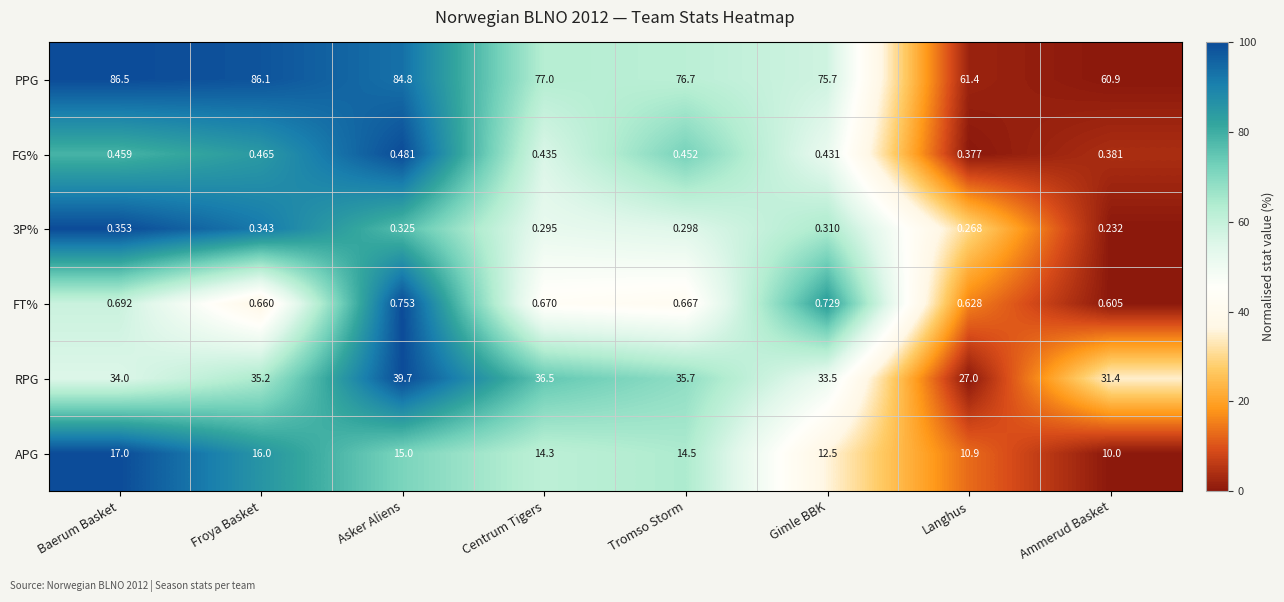

Which series changed the most between Froya Basket and Langhus?

PPG